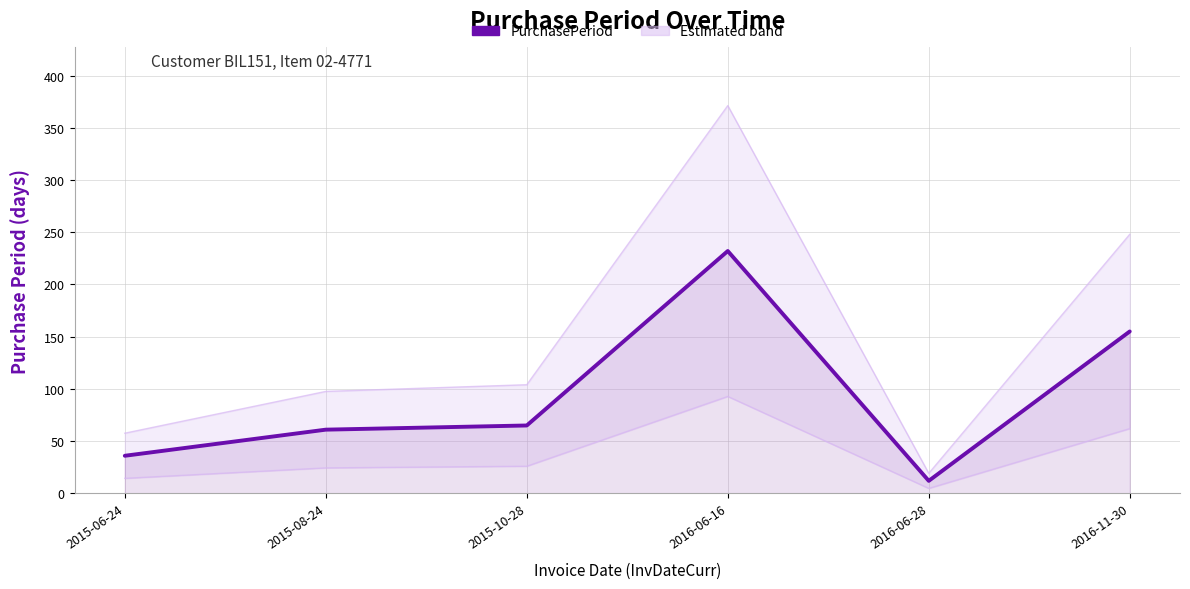

What is the difference between the maximum and minimum values?

220